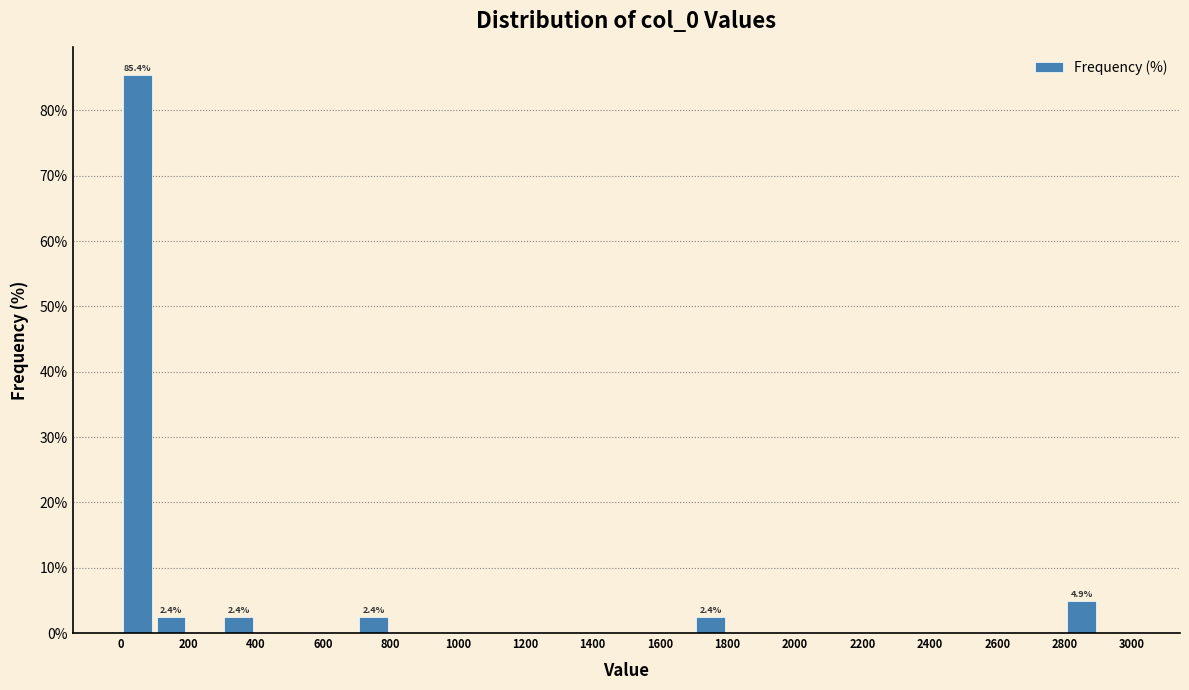

Which range on the x-axis has the tallest bar?

0 to 100